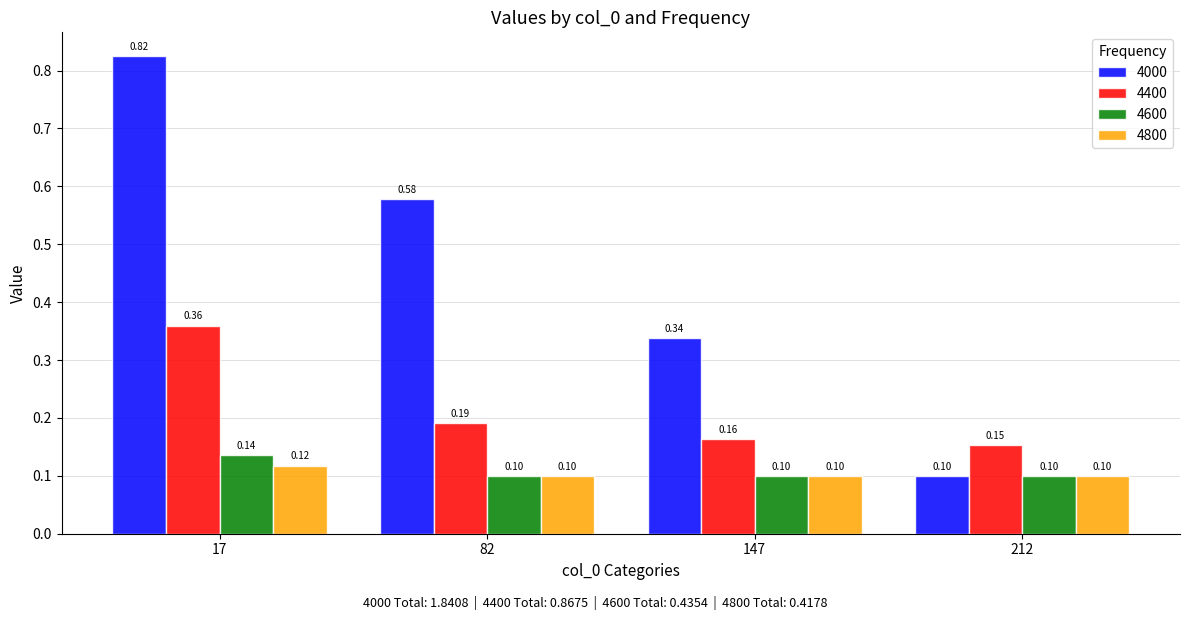

What is the value of the 4600 bar at the 4th from the left?

0.1